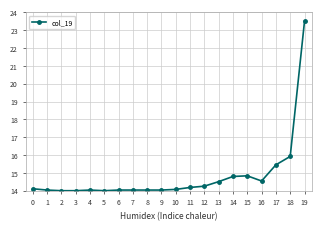

True or false: there are more than 1 points higher than both neighbors.

True